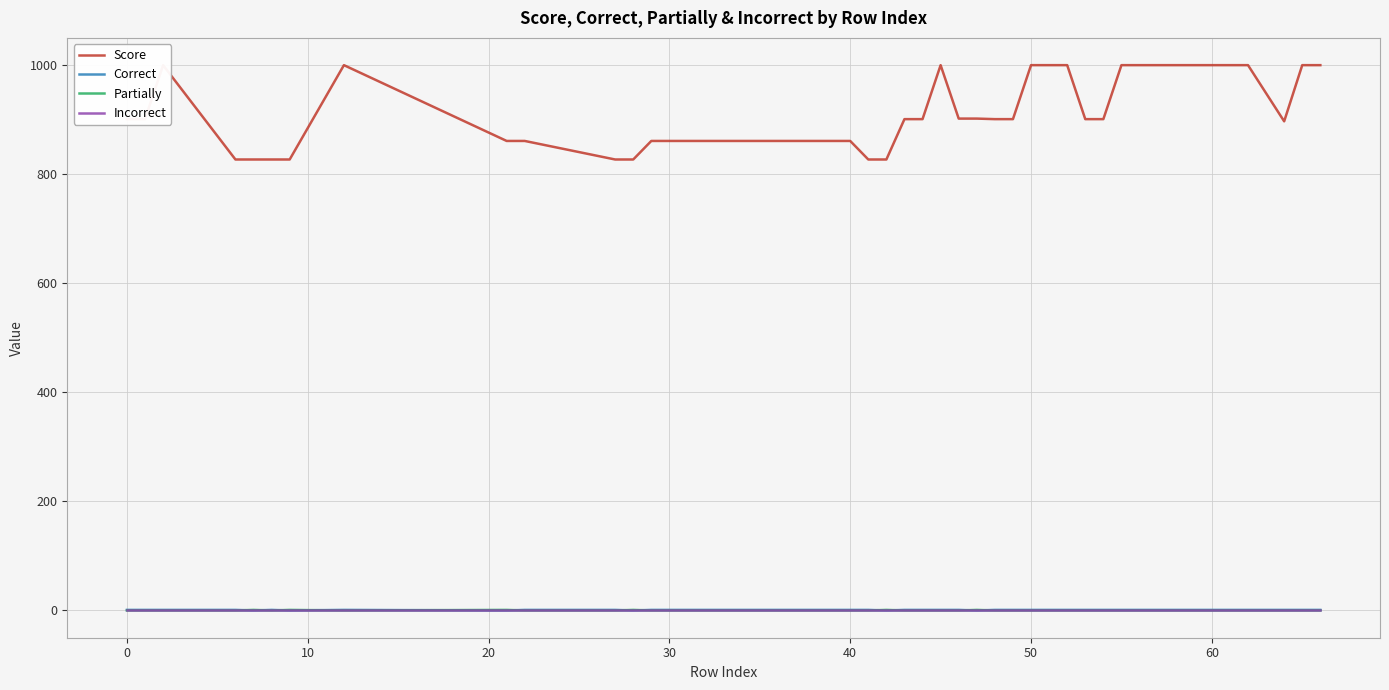

What is the highest value of the Score series?

1000